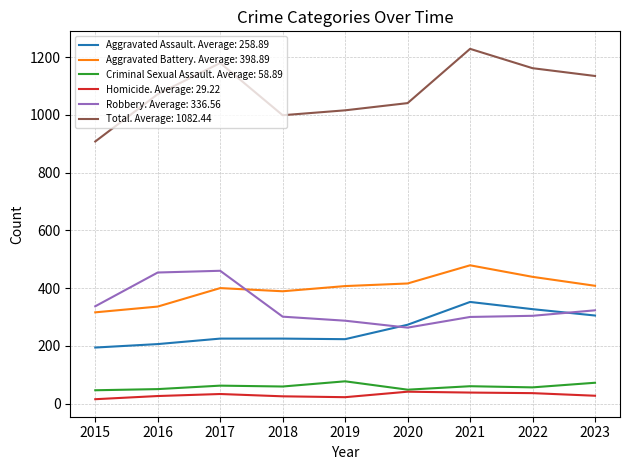

What is the greatest value displayed?

1229